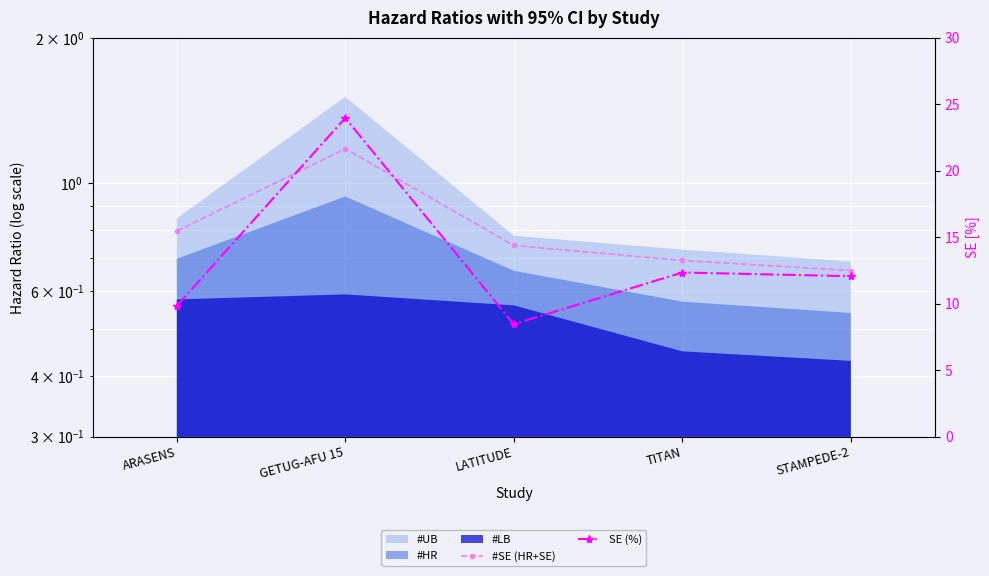

What is the difference between the #SE (HR+SE) values at STAMPEDE-2 and GETUG-AFU 15?

0.5